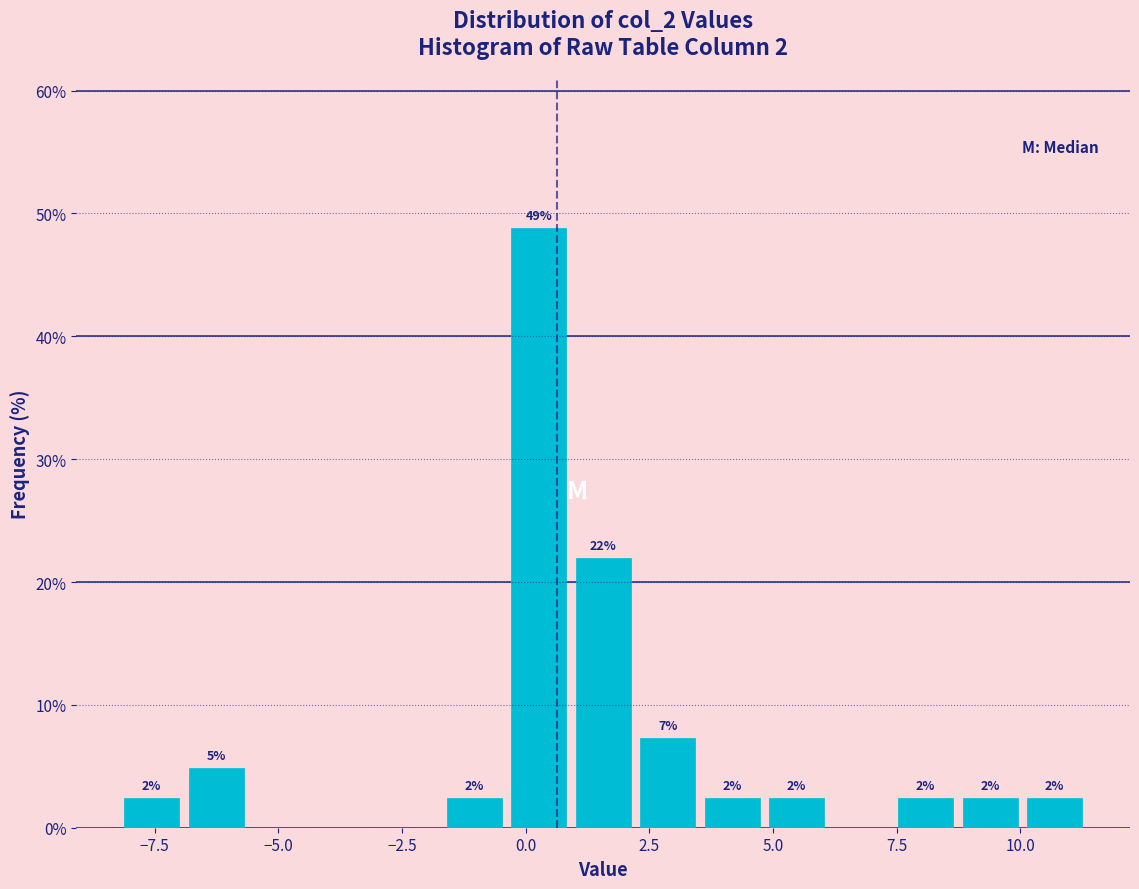

Around what value on the x-axis is the tallest bar? Give the approximate position of its centre, as read against the axis.

0.5